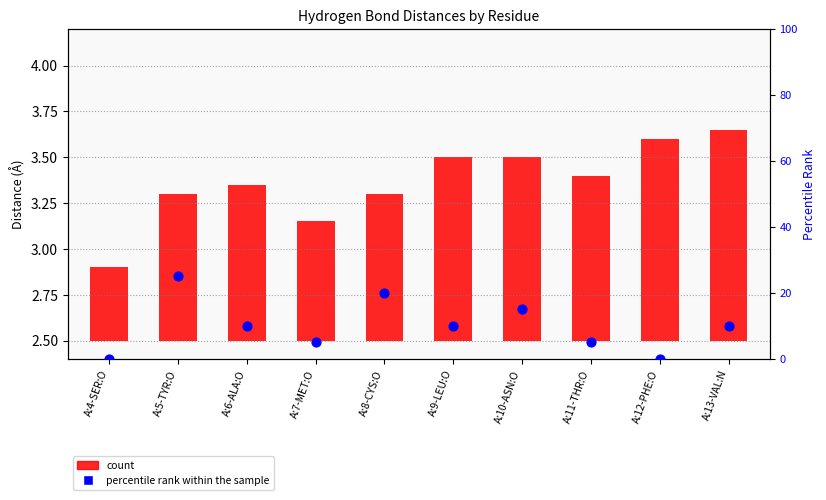

Which series reaches the maximum Y coordinate?

percentile rank within the sample